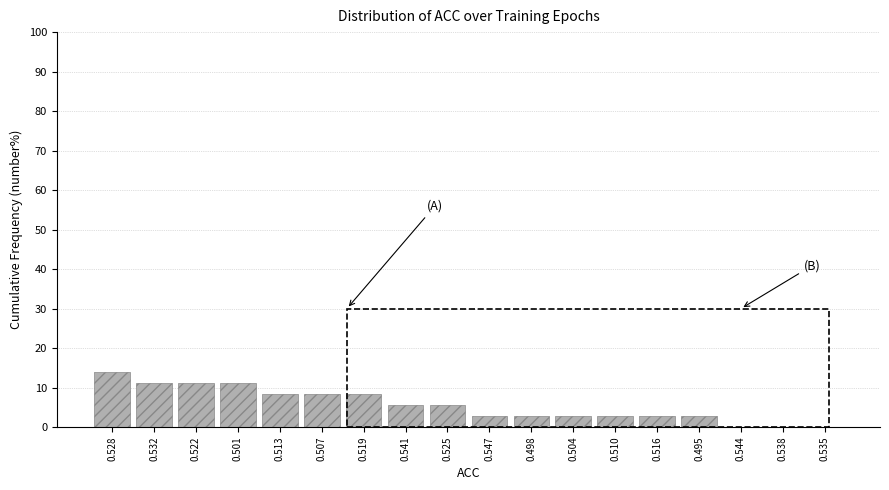

Reading left to right, list all the values displayed in this chart.

0.528=13.9	0.532=11.1	0.522=11.1	0.501=11.1	0.513=8.3	0.507=8.3	0.519=8.3	0.541=5.6	0.525=5.6	0.547=2.8	0.498=2.8	0.504=2.8	0.510=2.8	0.516=2.8	0.495=2.8	0.544=0.0	0.538=0.0	0.535=0.0